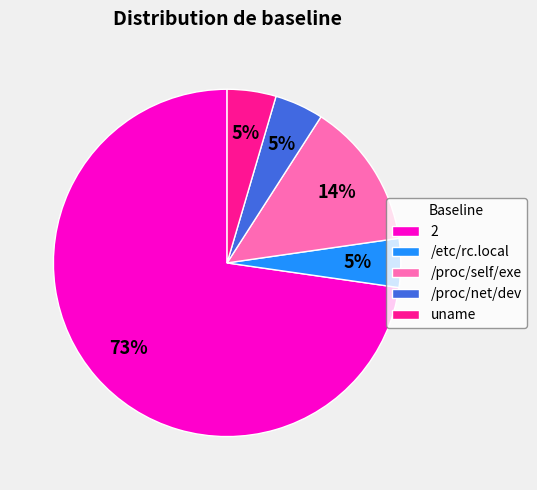

Does any single category account for the majority?

Yes